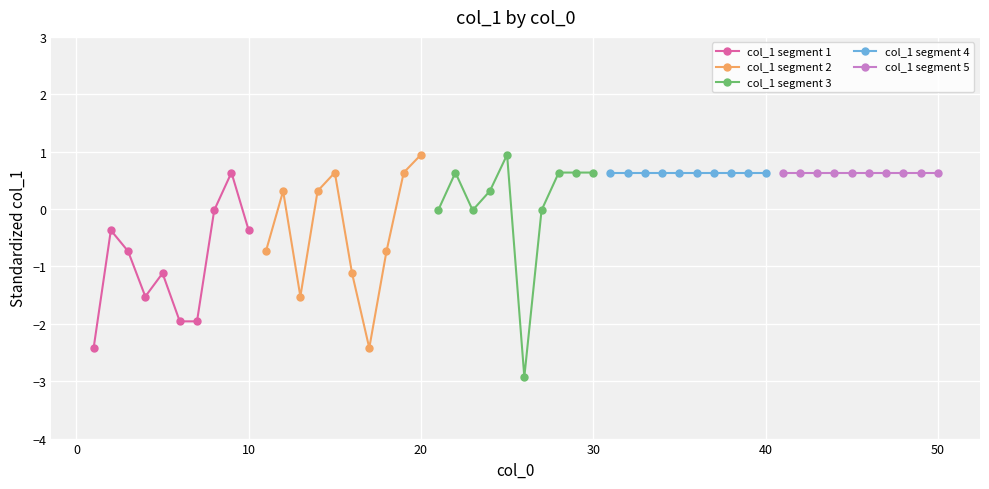

What is the maximum value shown in the chart?

0.9